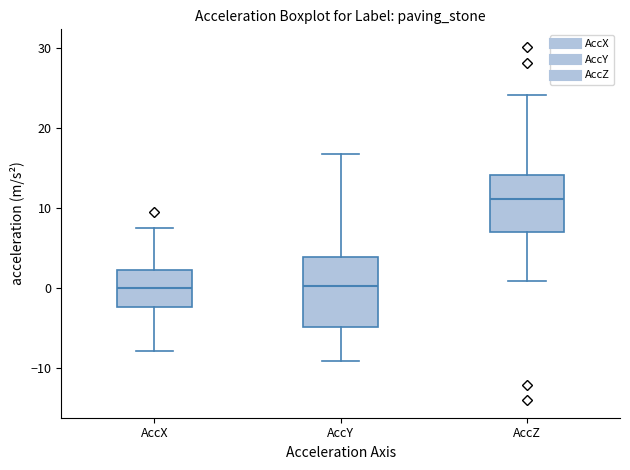

Reading left to right, read every box against the y-axis: the position of its median line, the range the box covers, and the ends of its whiskers. The values are not printed on the chart, so give them approximately, as read against the axis.

AccX: median 0, box -2 to 2, whiskers -8 to 7
AccY: median 0, box -5 to 4, whiskers -9 to 17
AccZ: median 11, box 7 to 14, whiskers 1 to 24